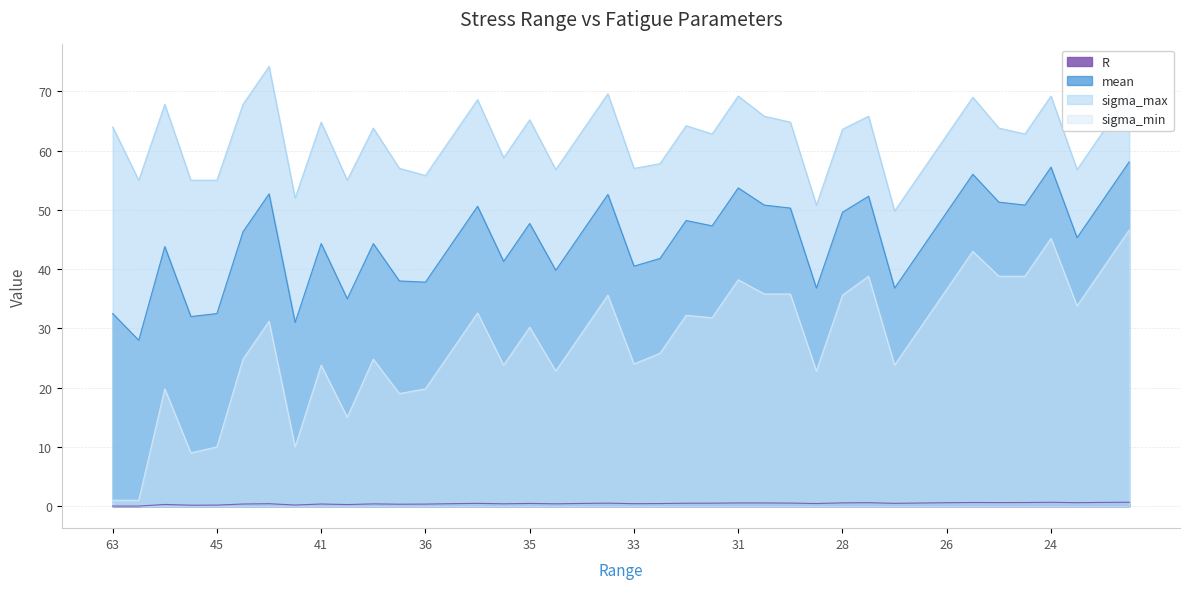

What is the difference between the maximum and second lowest values in the sigma_min series?

45.6